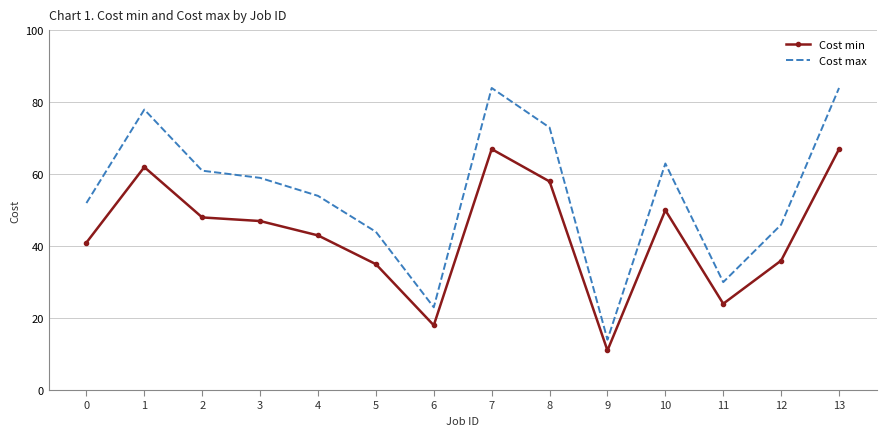

Which label corresponds to the smallest value in the chart?

9